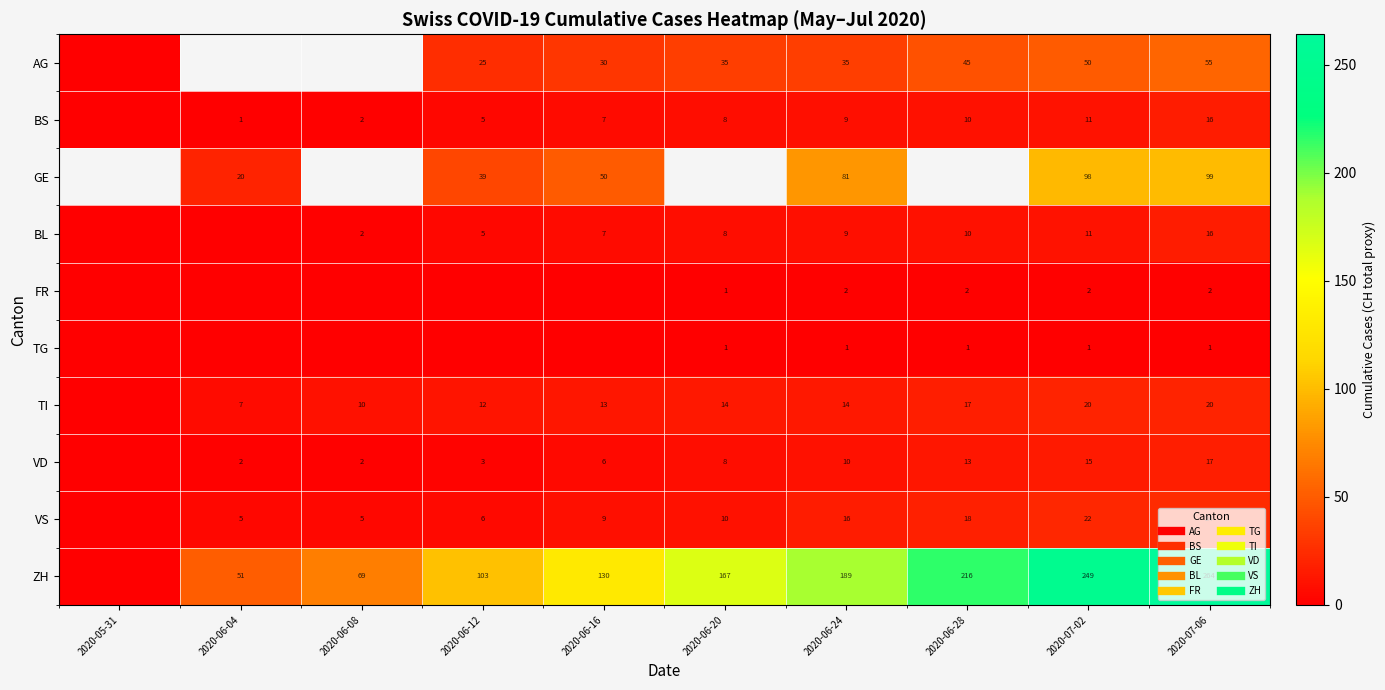

Which series changed the most between 2020-06-04 and 2020-07-02?

ZH